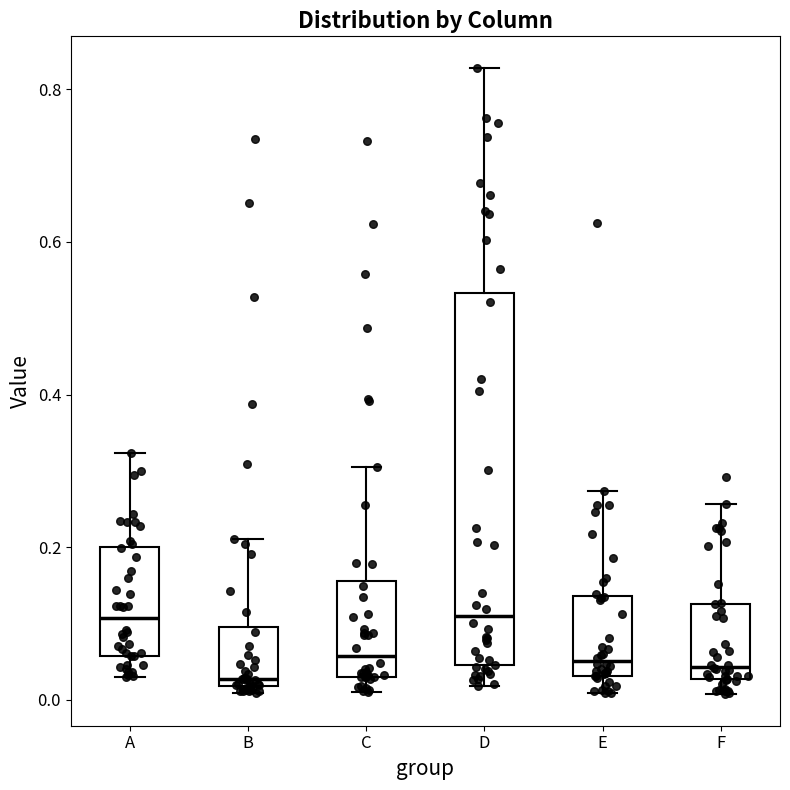

Reading left to right, transcribe this box plot: for each box, give where its median line is, the range the box spans, and where its two whiskers end, as read against the y-axis. The values are not printed on the chart, so give them approximately, as read against the axis.

A: median 0.10, box 0.06 to 0.20, whiskers 0.02 to 0.32
B: median 0.02 (just above the box's lower edge), box 0.02 to 0.10, whiskers 0.00 to 0.22
C: median 0.06, box 0.04 to 0.16, whiskers 0.02 to 0.30
D: median 0.10, box 0.04 to 0.54, whiskers 0.02 to 0.82
E: median 0.06, box 0.04 to 0.14, whiskers 0.00 to 0.28
F: median 0.04, box 0.02 to 0.12, whiskers 0.00 to 0.26